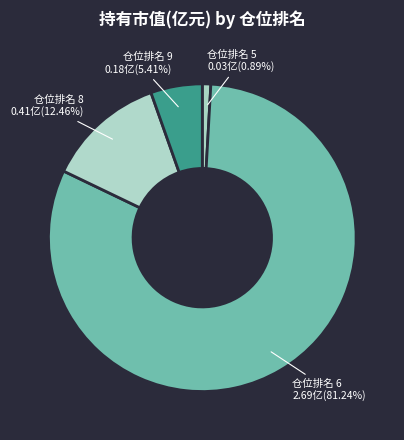

Combined, do 仓位排名 8 and 仓位排名 6 account for over 50%?

Yes